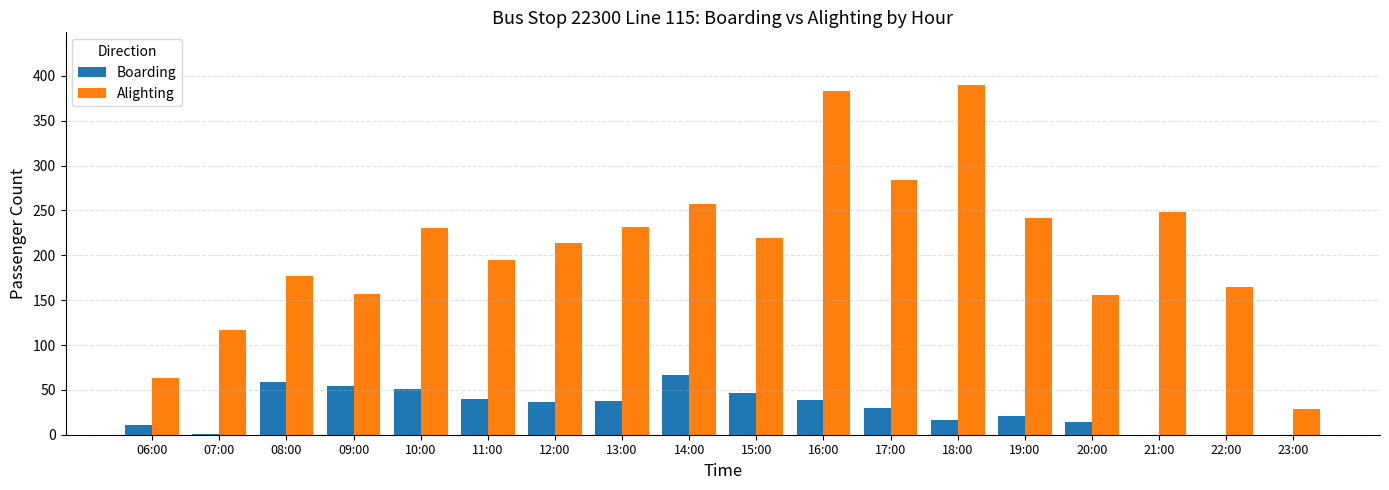

Between 07:00 and 20:00, which series saw the biggest shift?

Alighting